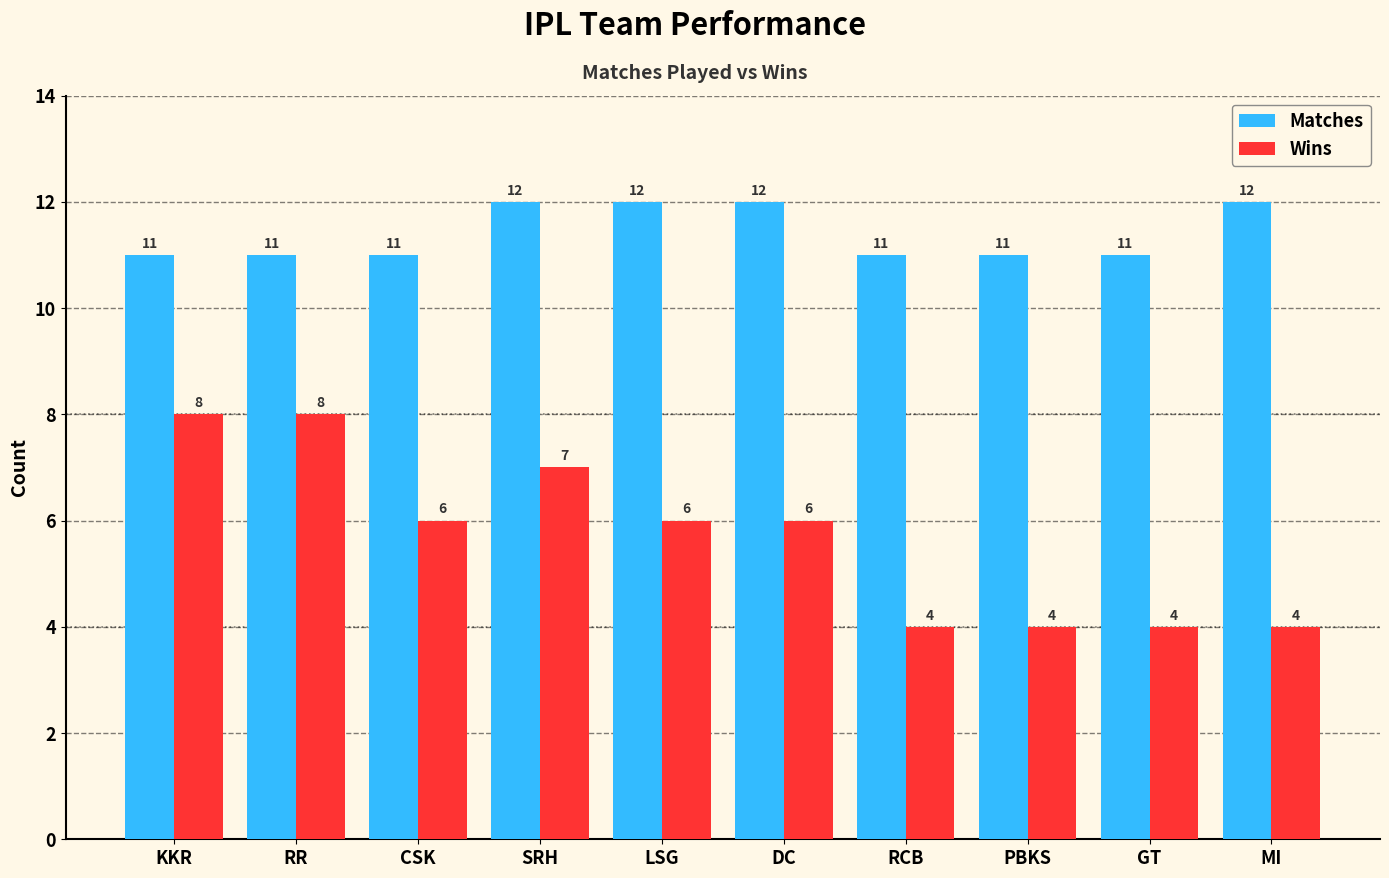

How many Matches values are between 11 and 12?

10